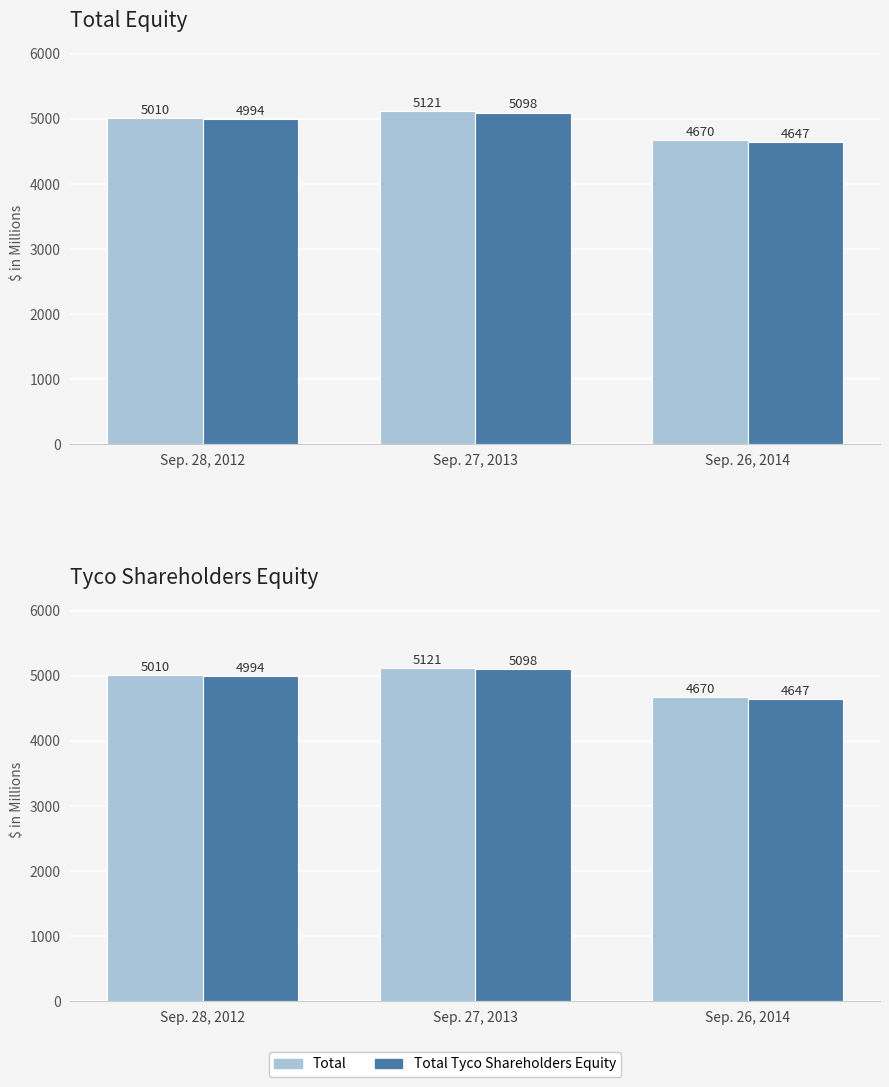

What is the difference between the maximum and second lowest values in the Total series?

111